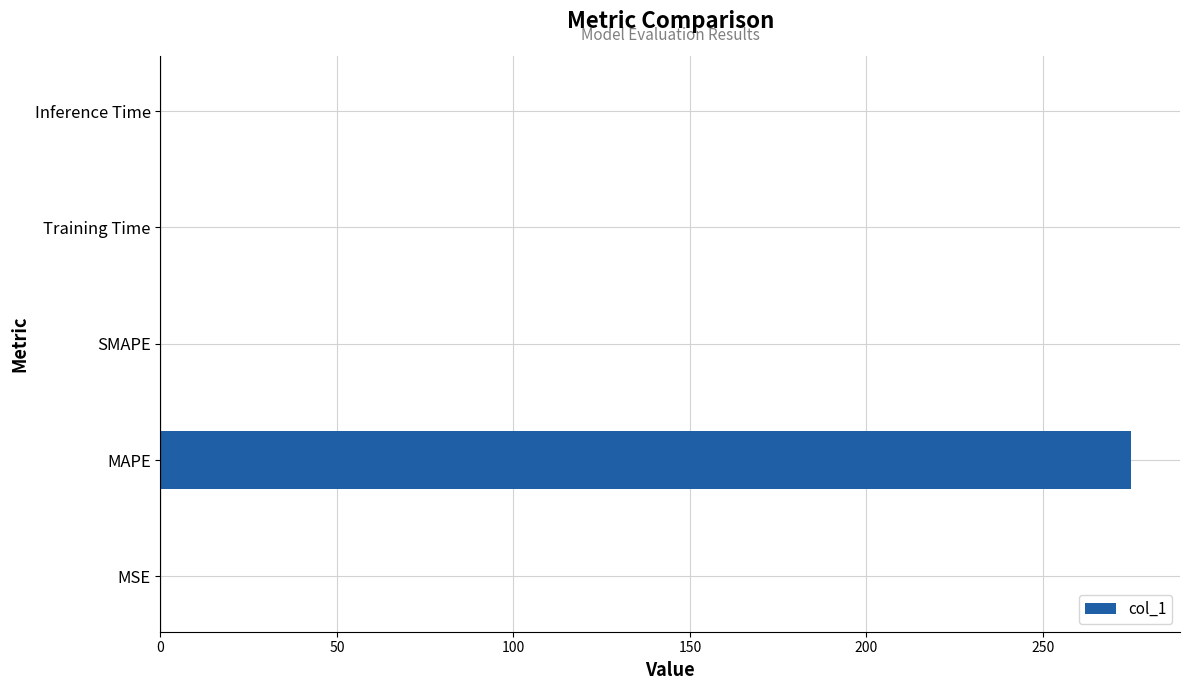

The value at SMAPE is 0.0. True or false?

True